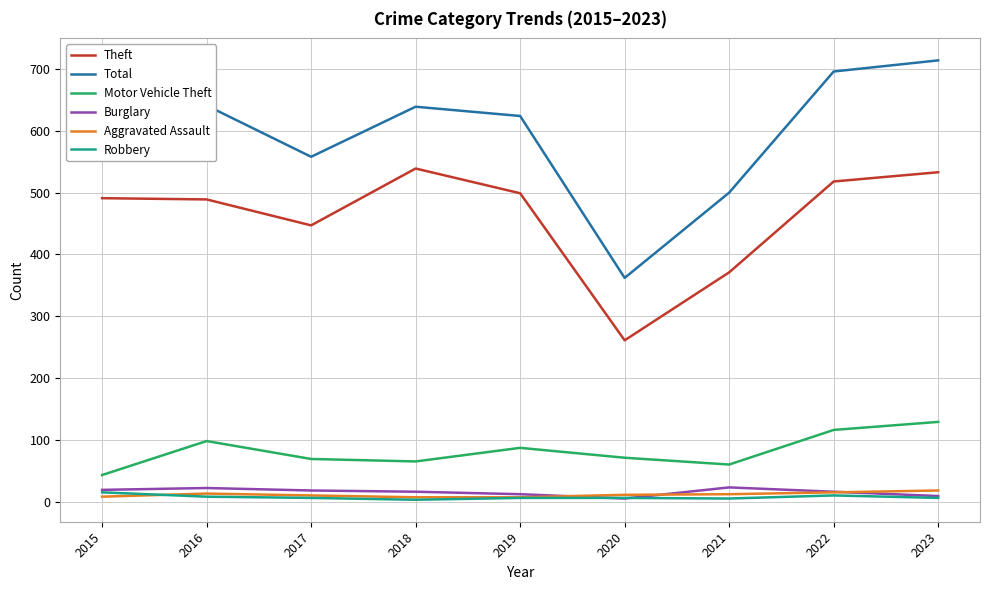

What is the highest value of the Robbery series?

15